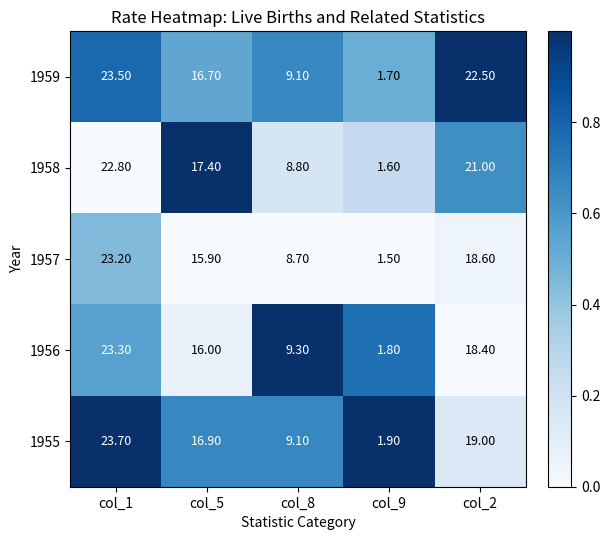

How many distinct data groups are displayed?

5